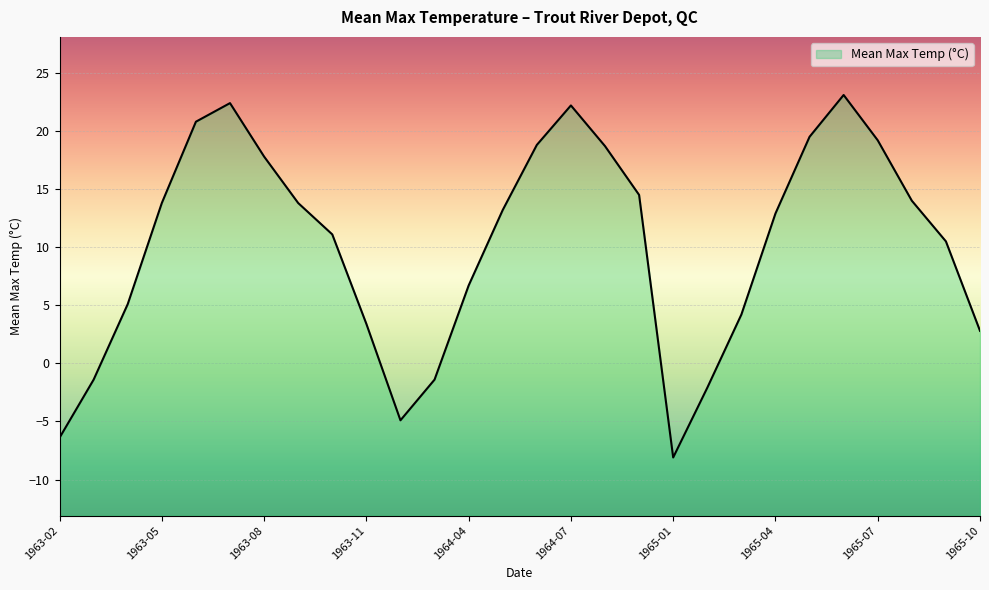

What is the change in value from 1963-02 to 1963-10?

+17.5